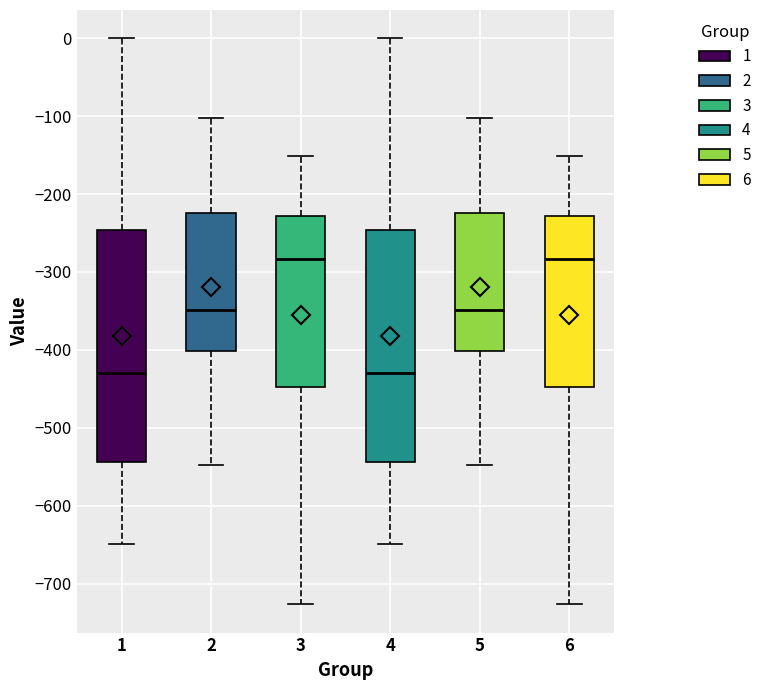

Reading left to right, transcribe this box plot: for each box, give where its median line is, the range the box spans, and where its two whiskers end, as read against the y-axis. The values are not printed on the chart, so give them approximately, as read against the axis.

1: median -430, box -540 to -250, whiskers -650 to 0
2: median -350, box -400 to -220, whiskers -550 to -100
3: median -280, box -450 to -230, whiskers -730 to -150
4: median -430, box -540 to -250, whiskers -650 to 0
5: median -350, box -400 to -220, whiskers -550 to -100
6: median -280, box -450 to -230, whiskers -730 to -150